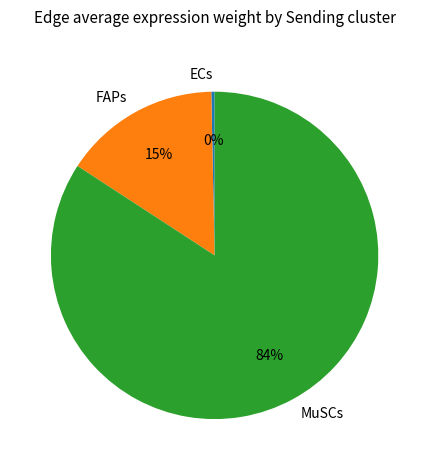

What is the smallest slice in the pie chart?

ECs